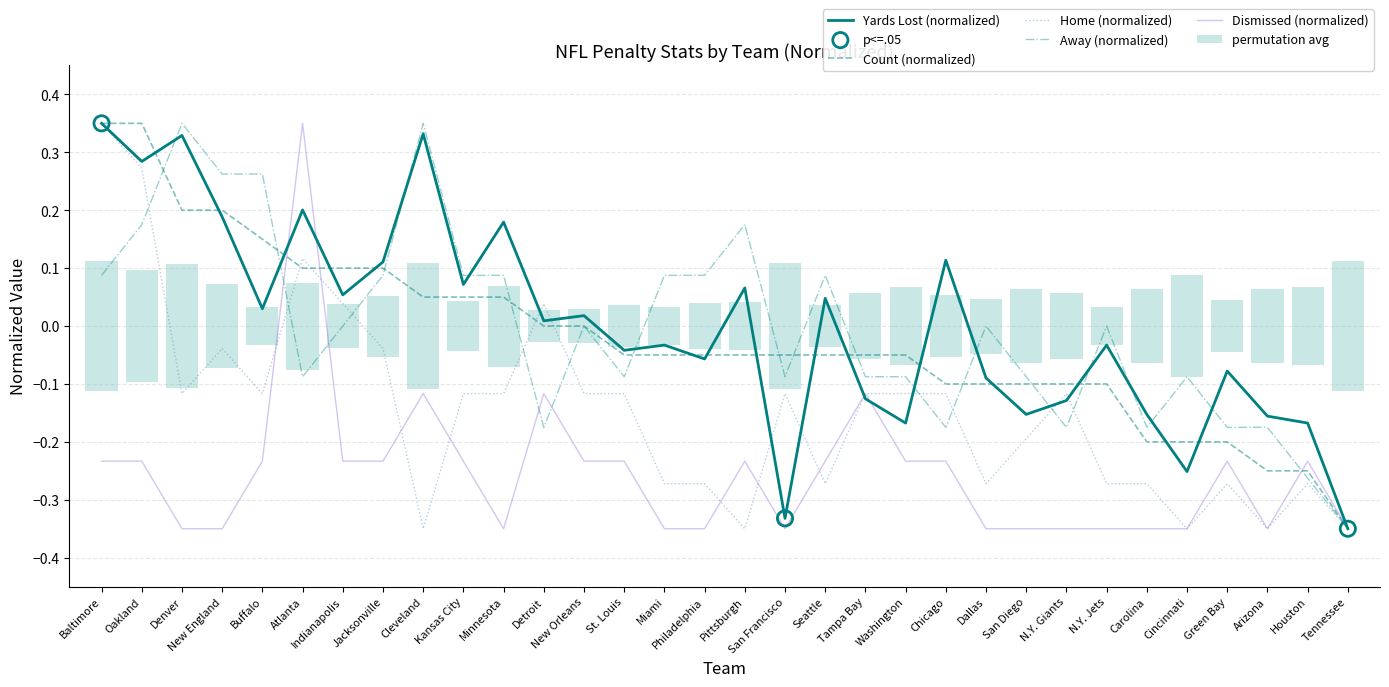

What is the total value across all series at San Francisco?

-0.9